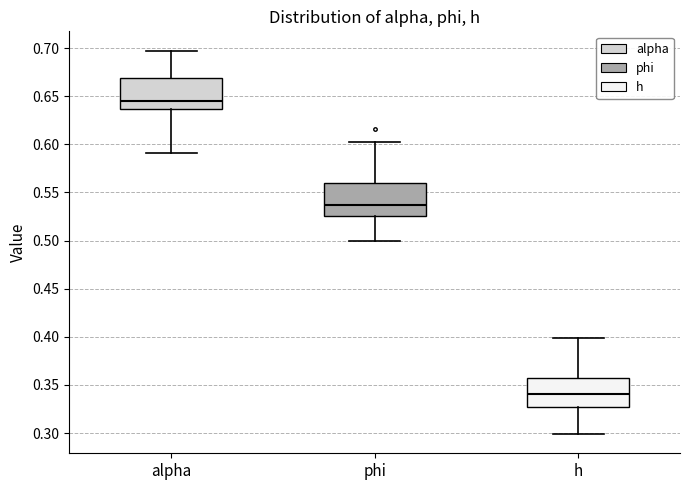

Reading left to right, read every box against the y-axis: the position of its median line, the range the box covers, and the ends of its whiskers. The values are not printed on the chart, so give them approximately, as read against the axis.

alpha: median 0.645, box 0.635 to 0.670, whiskers 0.590 to 0.695
phi: median 0.535, box 0.525 to 0.560, whiskers 0.500 to 0.600
h: median 0.340, box 0.325 to 0.355, whiskers 0.300 to 0.400